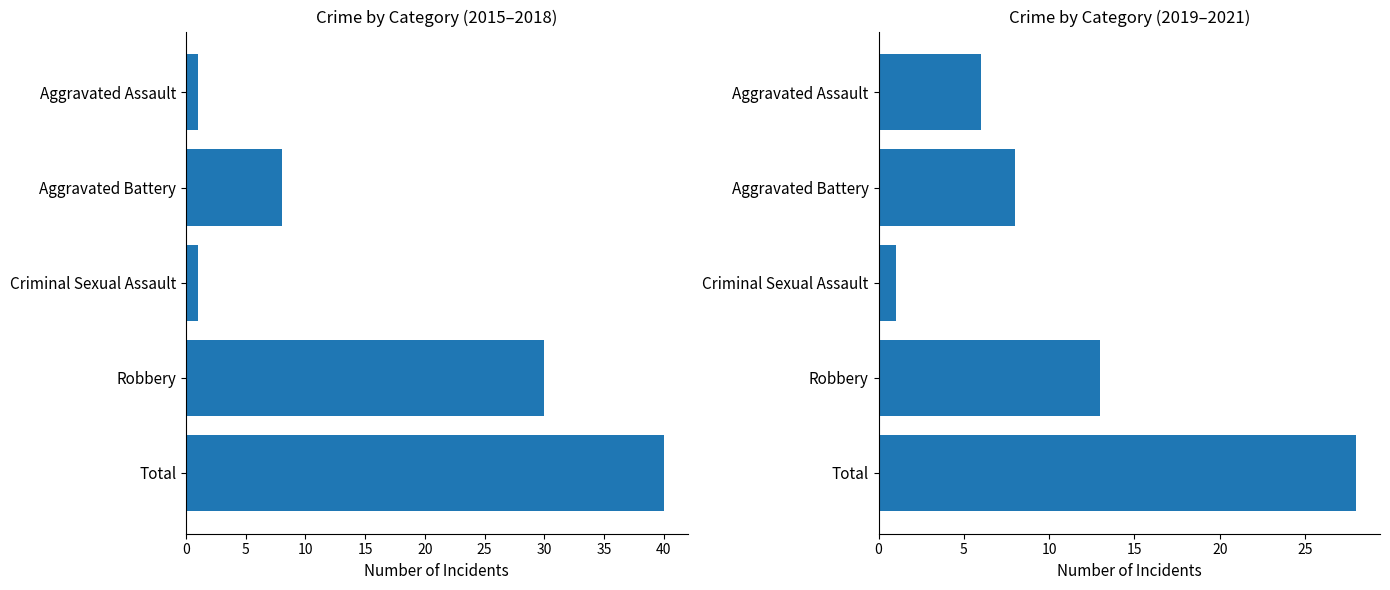

Which series has the widest spread of values?

2015–2018 Total